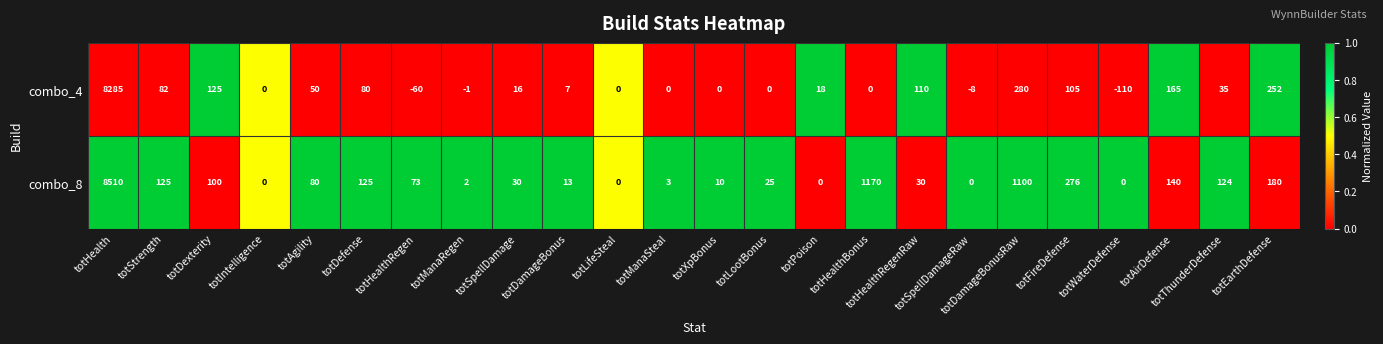

Is the value of combo_4 at totManaRegen greater than the value of combo_8 at totPoison?

No